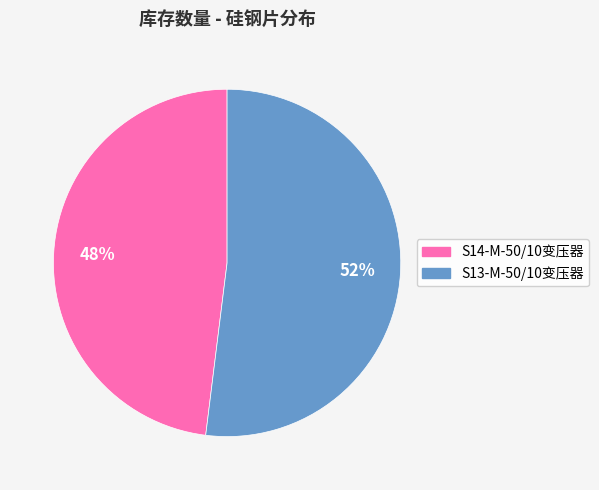

Is it true that S14-M-50/10变压器 is 48% of the pie?

True